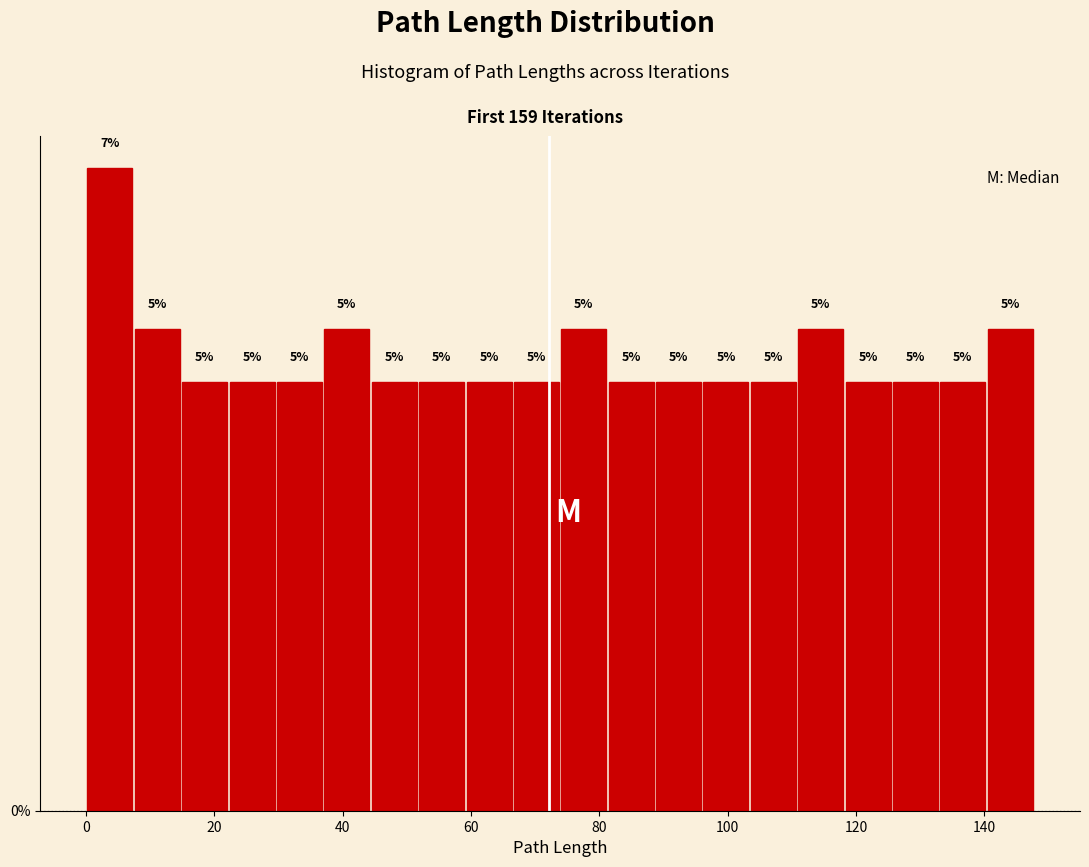

Around what value on the x-axis is the tallest bar? Give the approximate position of its centre, as read against the axis.

4